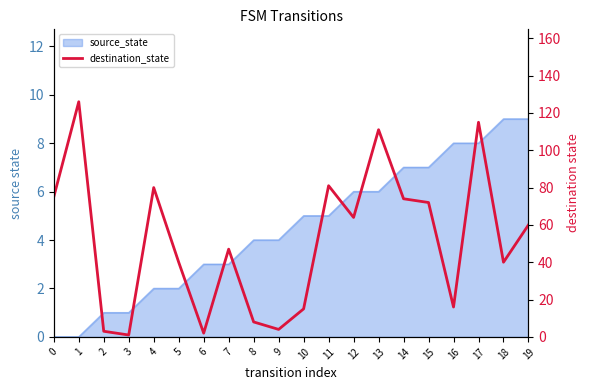

Where is the first local maximum?

1